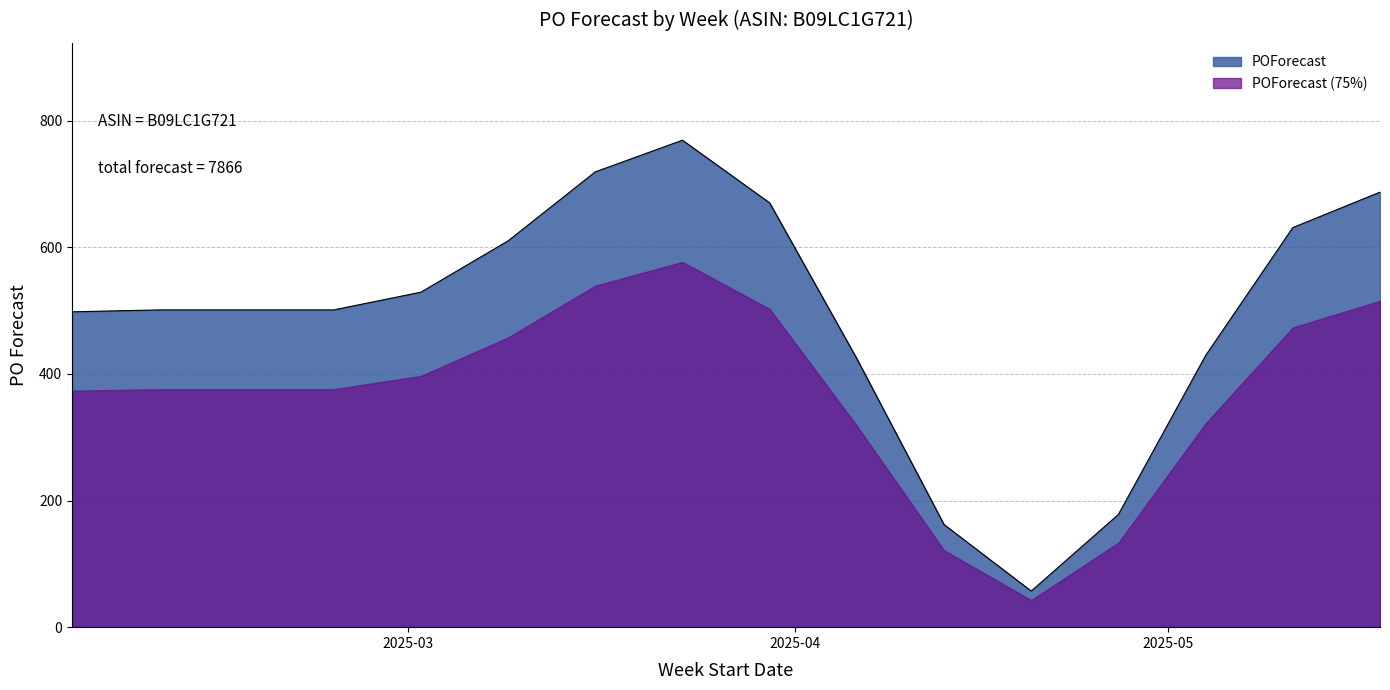

The value at 2025-02-02 is 310. True or false?

False